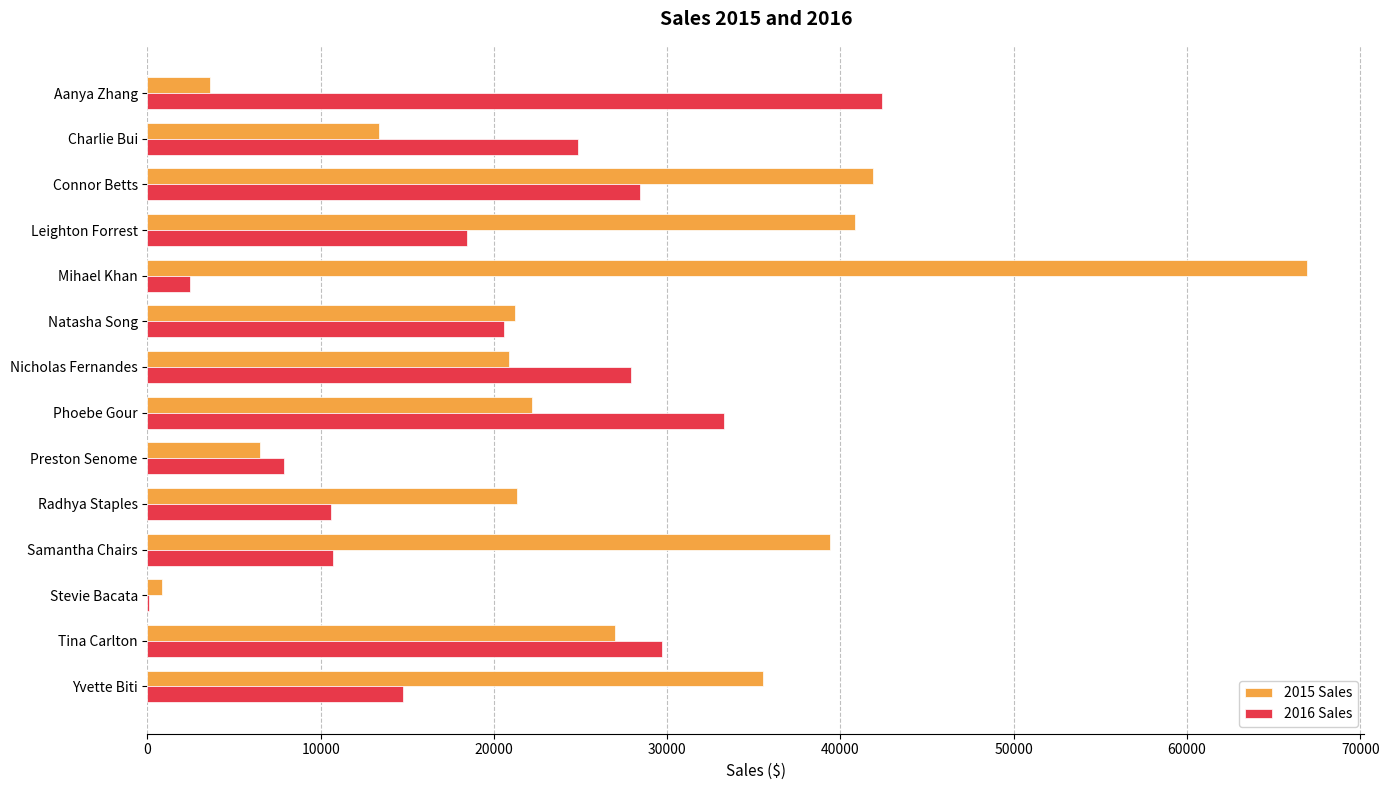

What is the sum of the 2015 Sales values at Nicholas Fernandes and Charlie Bui?

34241.0